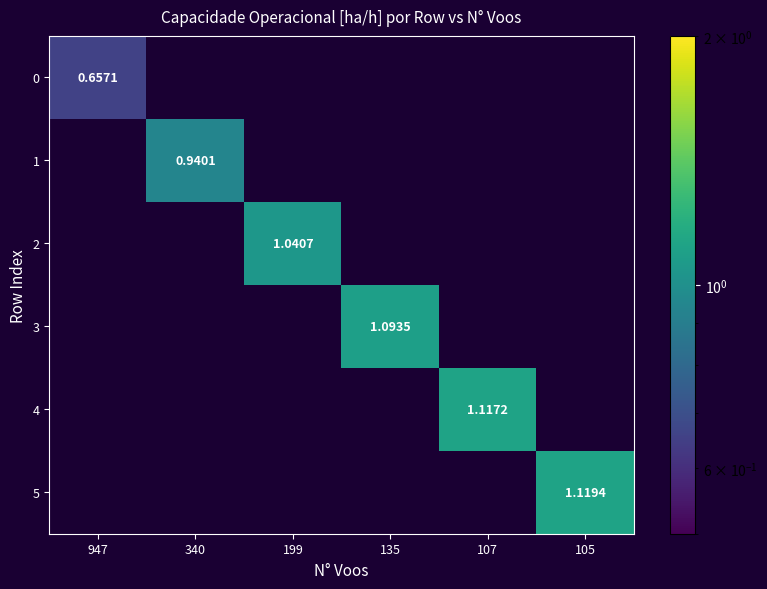

Is the value of 4 at 135 greater than the value of 2 at 947?

No